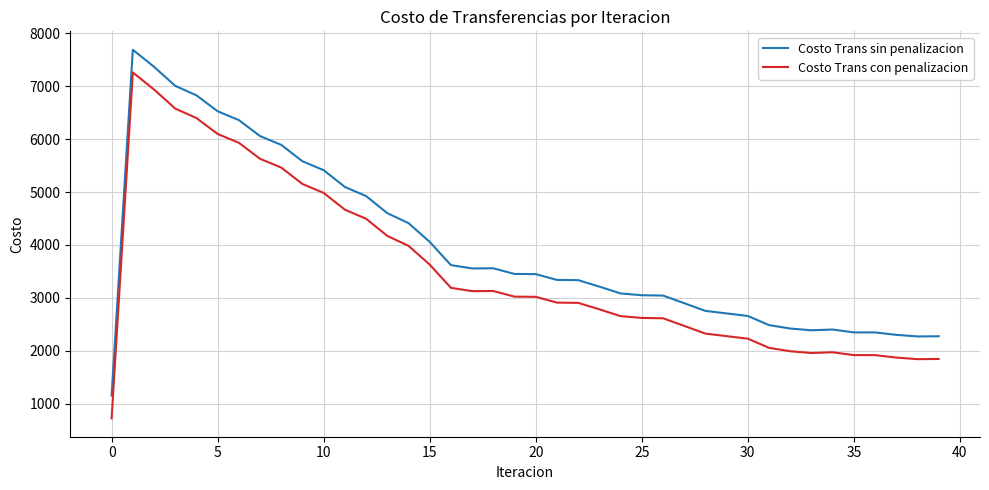

What is the smallest value displayed?

725.8